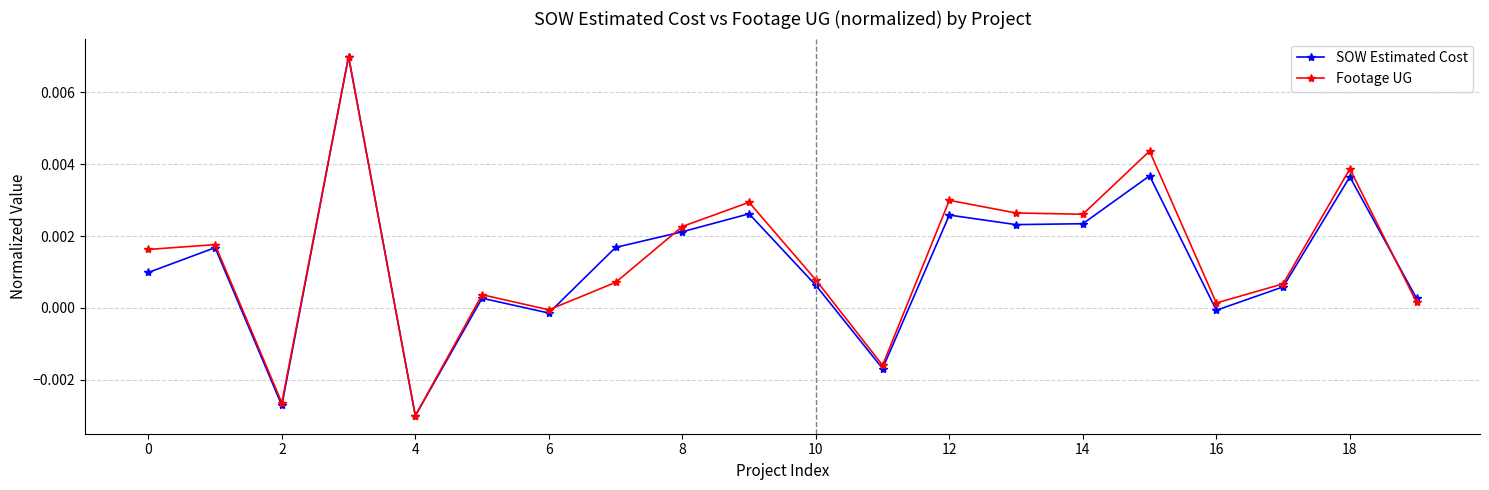

How many interior local valleys does the SOW Estimated Cost series have?

6